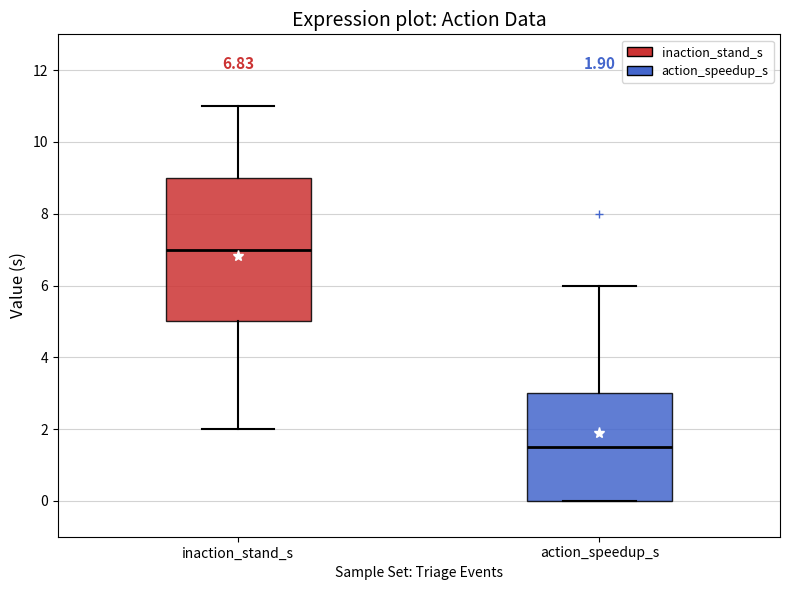

Which box is the tallest, from its lower edge to its upper edge?

inaction_stand_s